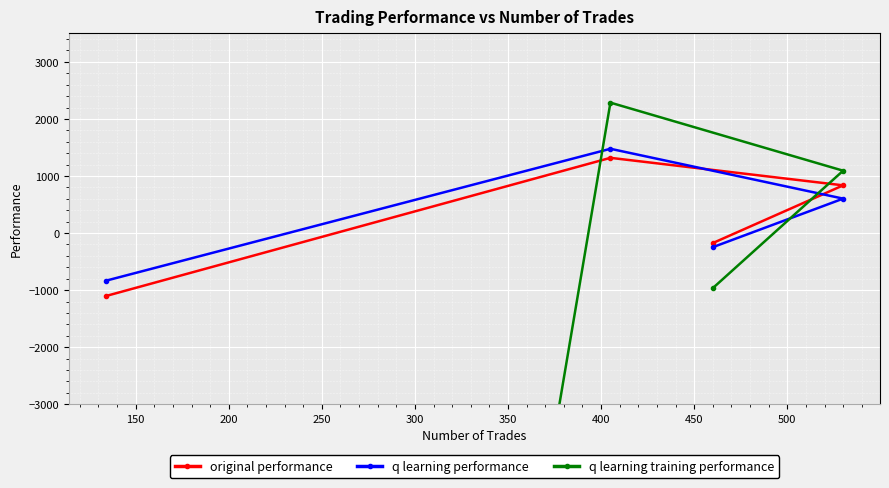

Reading right to left, transcribe all the data shown in this chart.

original performance: -1103.5	1318.4	836.3	-175.2
q learning performance: -835.1	1476.9	603.5	-247.2
q learning training performance: -50000.0	2285.8	1092.9	-965.0